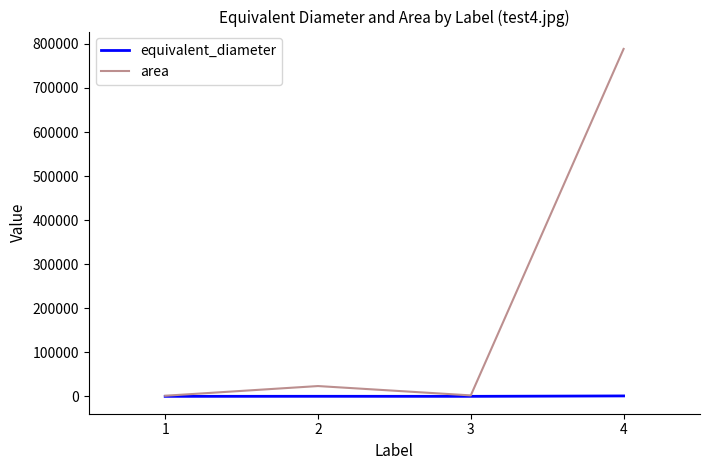

What is the difference between the maximum and minimum values in the area series?

787183.0